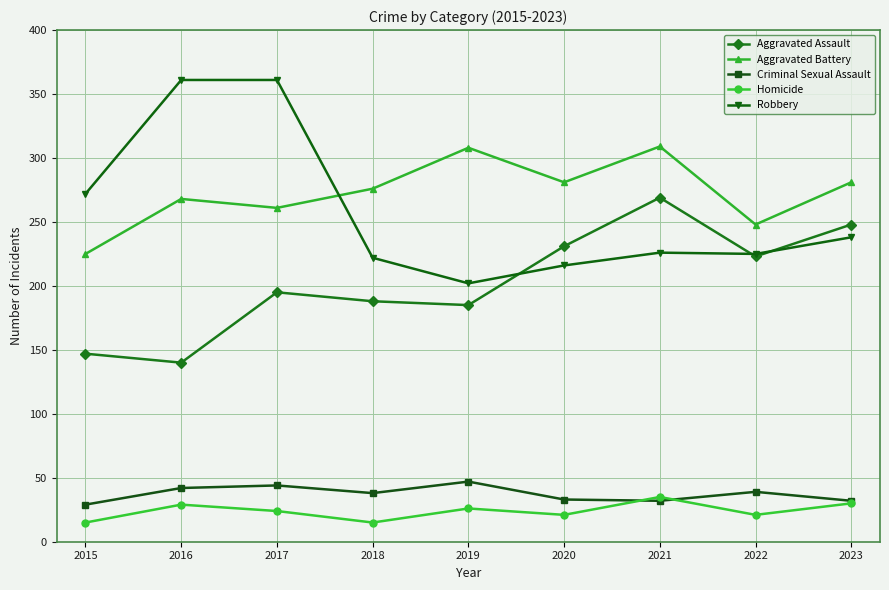

What is the average value of the Criminal Sexual Assault series?

37